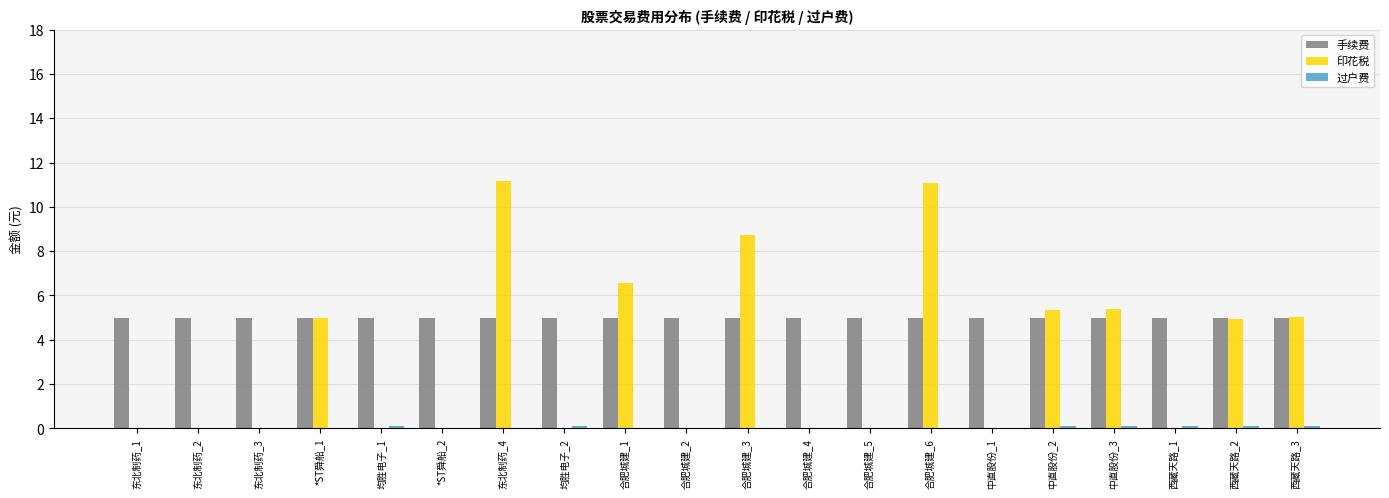

True or false: 印花税 has a value of 11.2 at 东北制药_4.

True